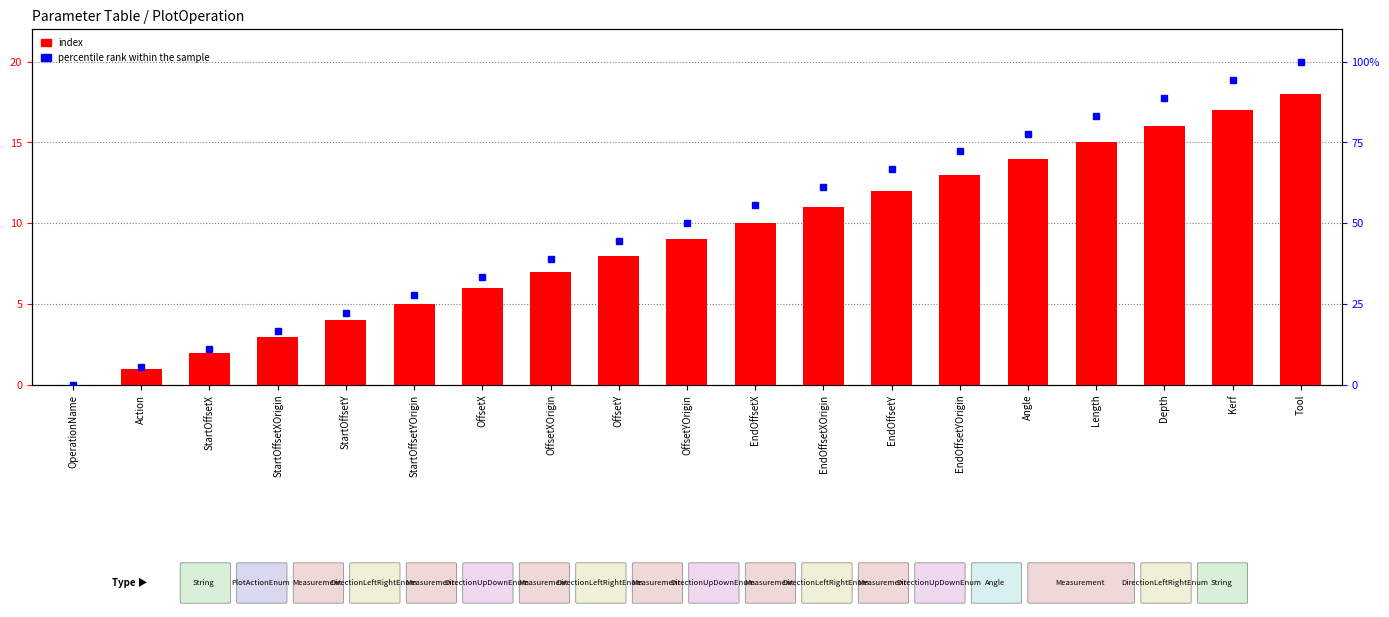

At how many categories does at least one series exceed 13?

5